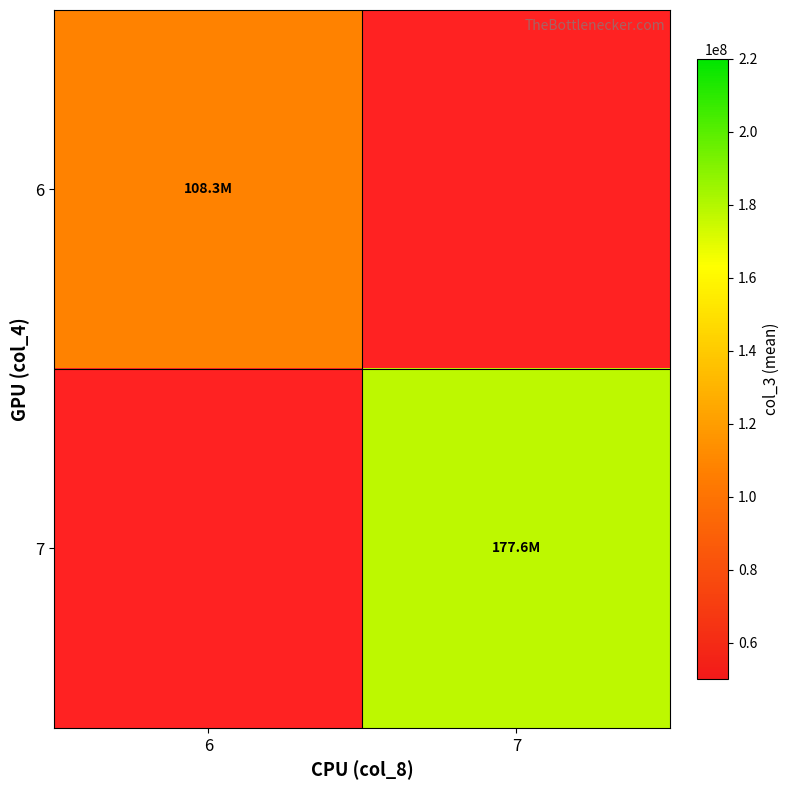

How many categories are shown in the chart?

2